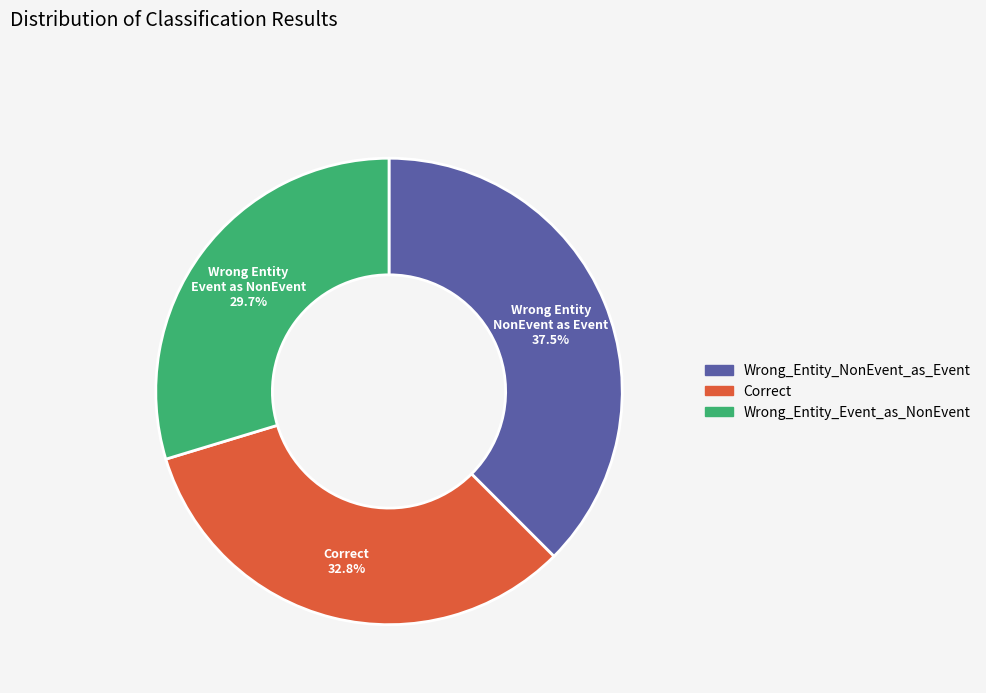

What is the smallest slice in the pie chart?

Wrong_Entity_Event_as_NonEvent